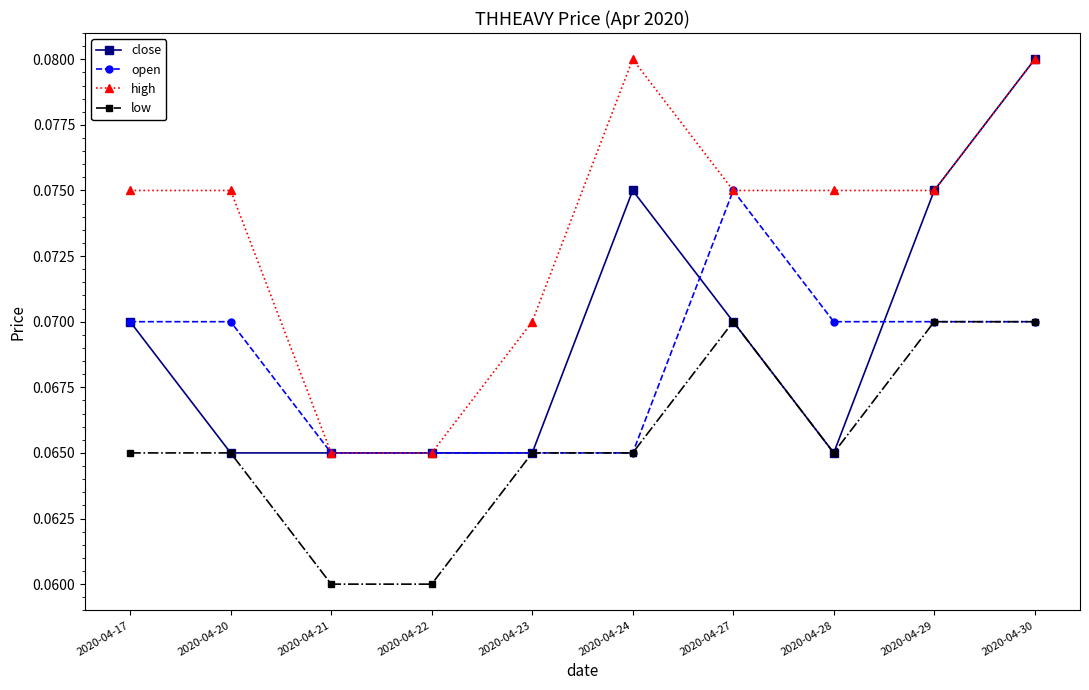

The high series shows 0.0 at 2020-04-17. True or false?

False